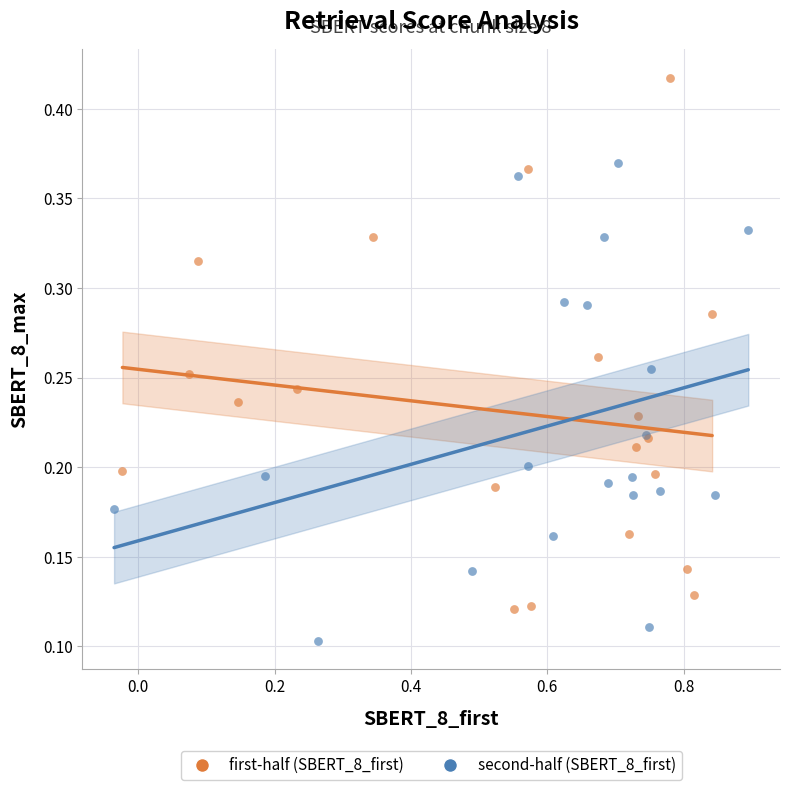

Which series reaches the maximum Y coordinate?

first-half (SBERT_8_first)